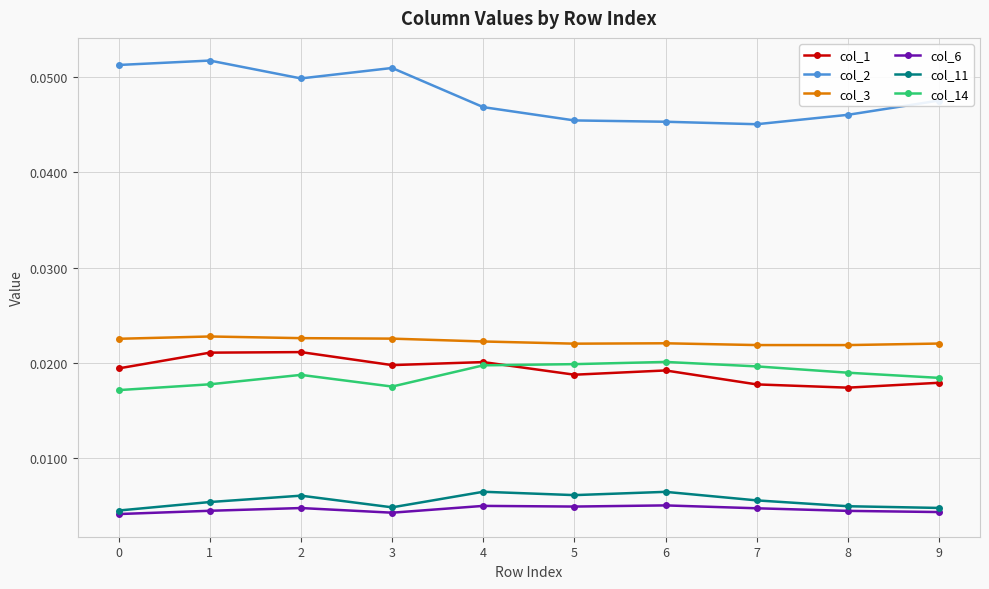

Does the chart have visible grid lines?

Yes